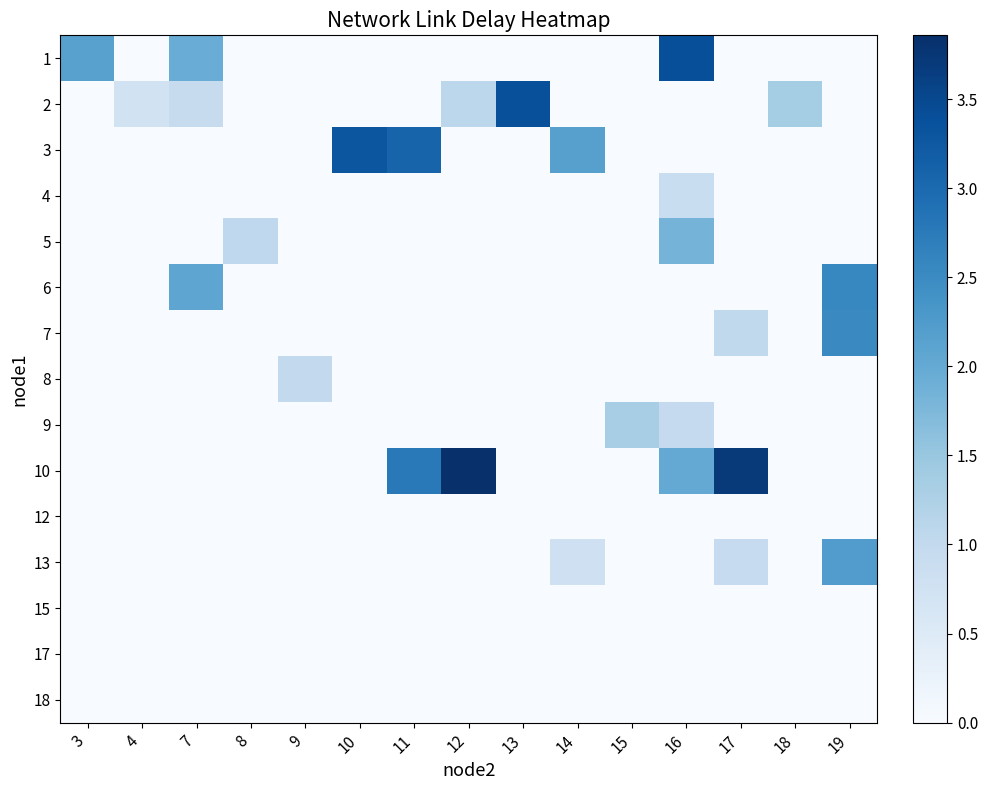

What is the spread (max minus min) of values at 13?

3.4